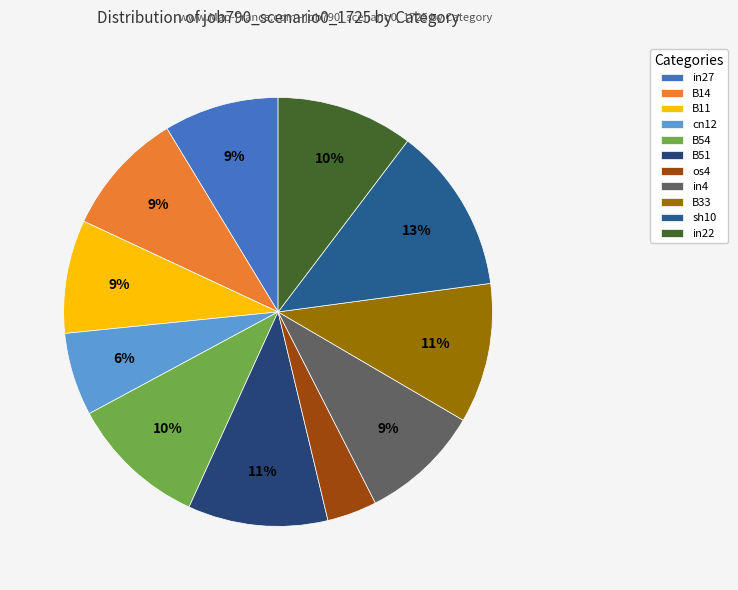

To the nearest percent, what is the average slice percentage?

9%